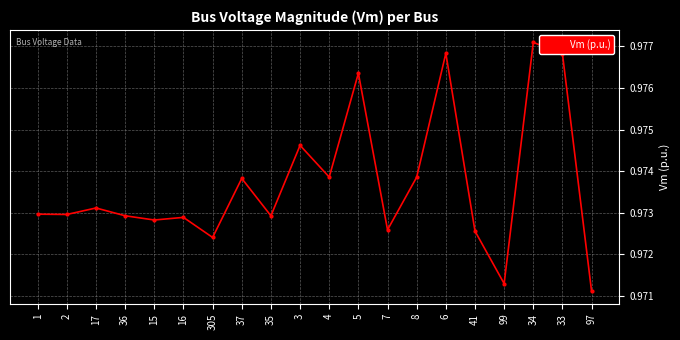

How many lines are shown in the chart?

1